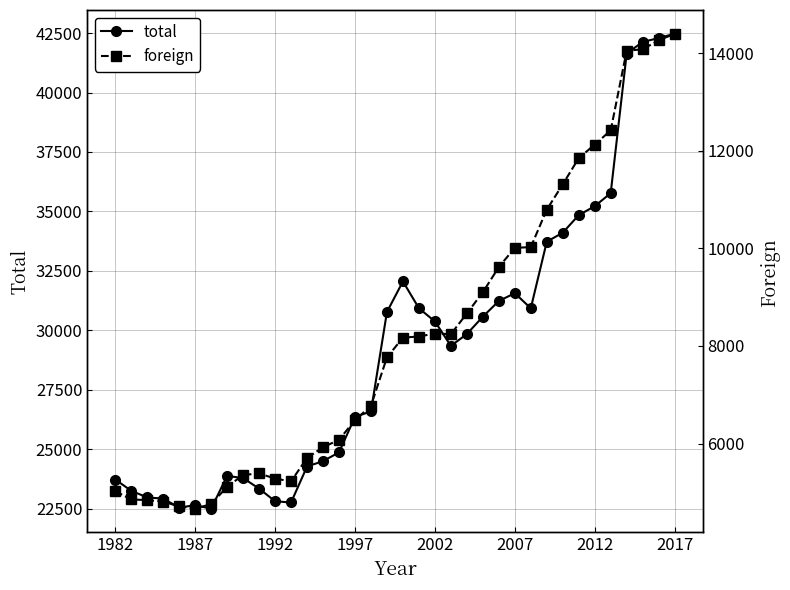

Does the chart display data point markers on the line(s)?

Yes